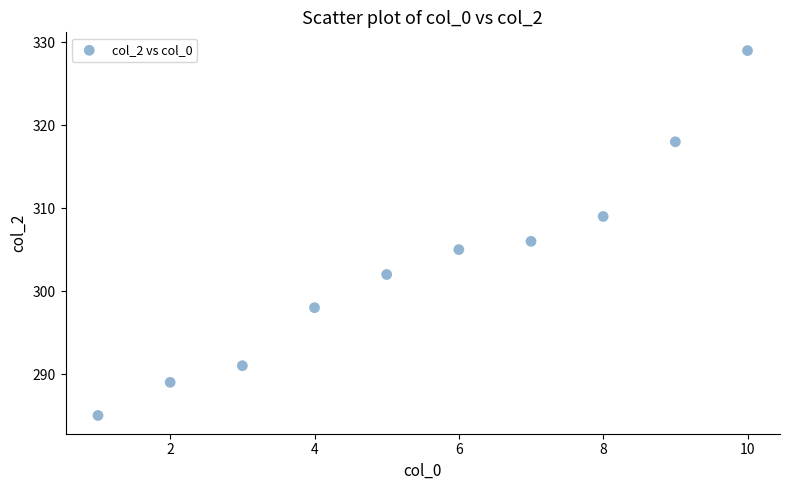

What Y value in the scatter plot is closest to 307?

306